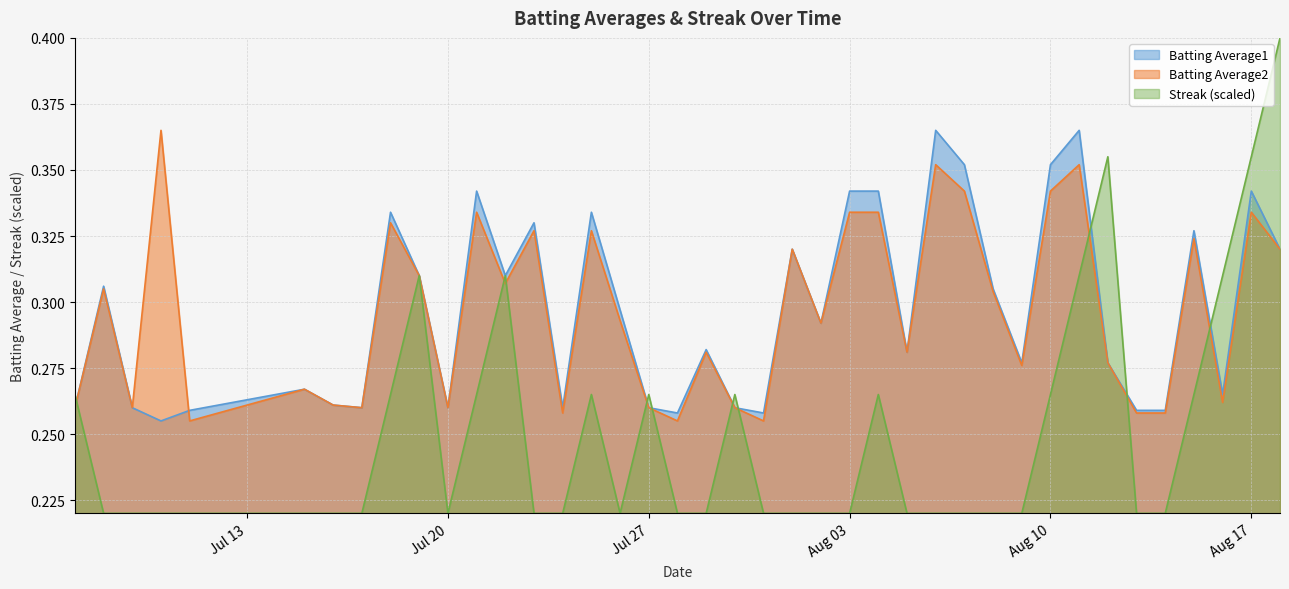

How many interior local peaks does the Batting Average1 series have?

12